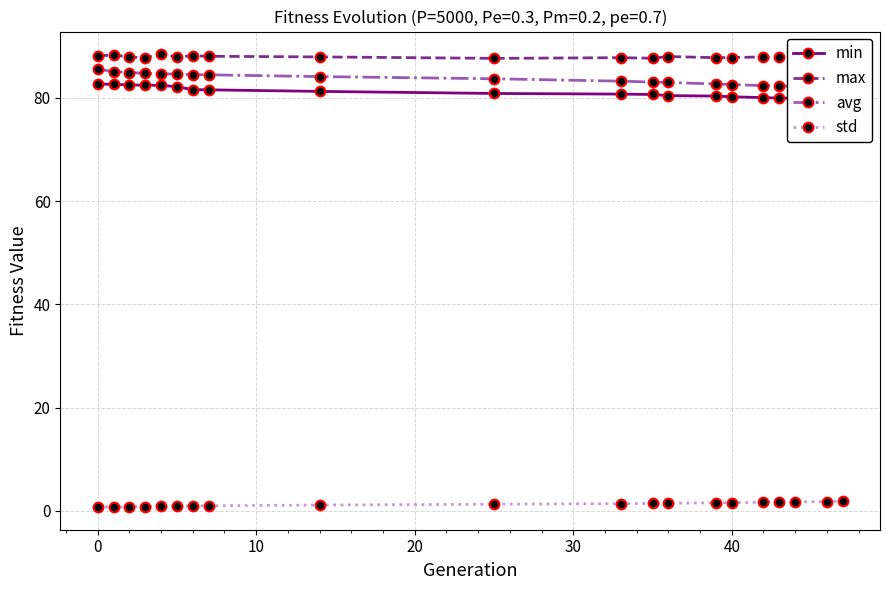

Is it true that std equals 1.0 at 7?

True